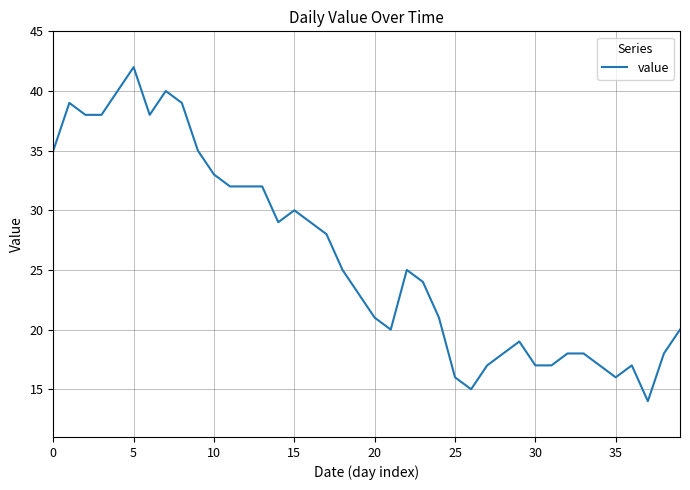

What is the maximum value shown in the chart?

42